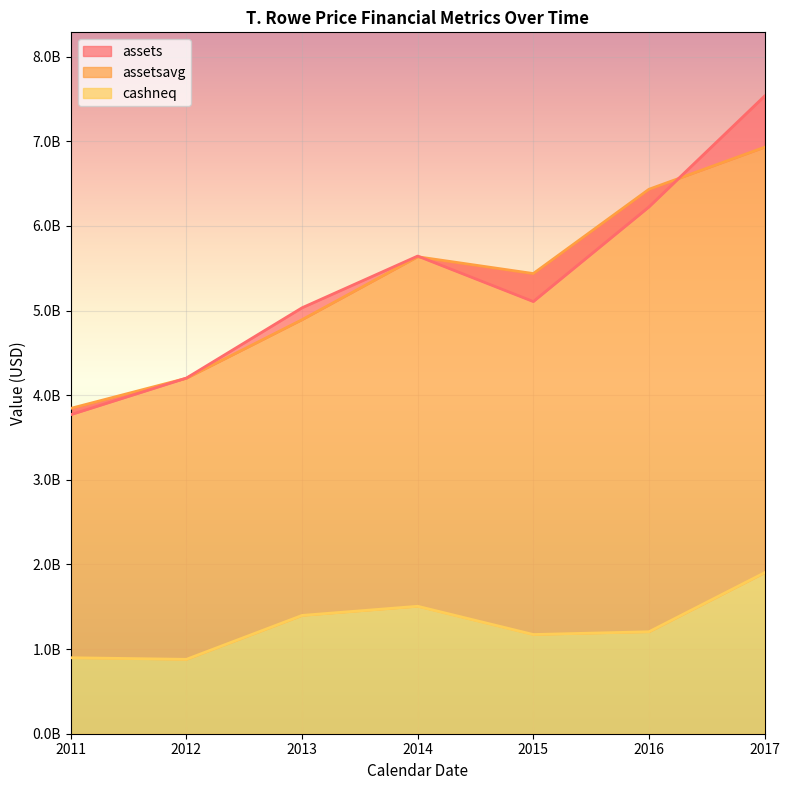

What are all the series names shown in the legend?

assets, assetsavg, cashneq